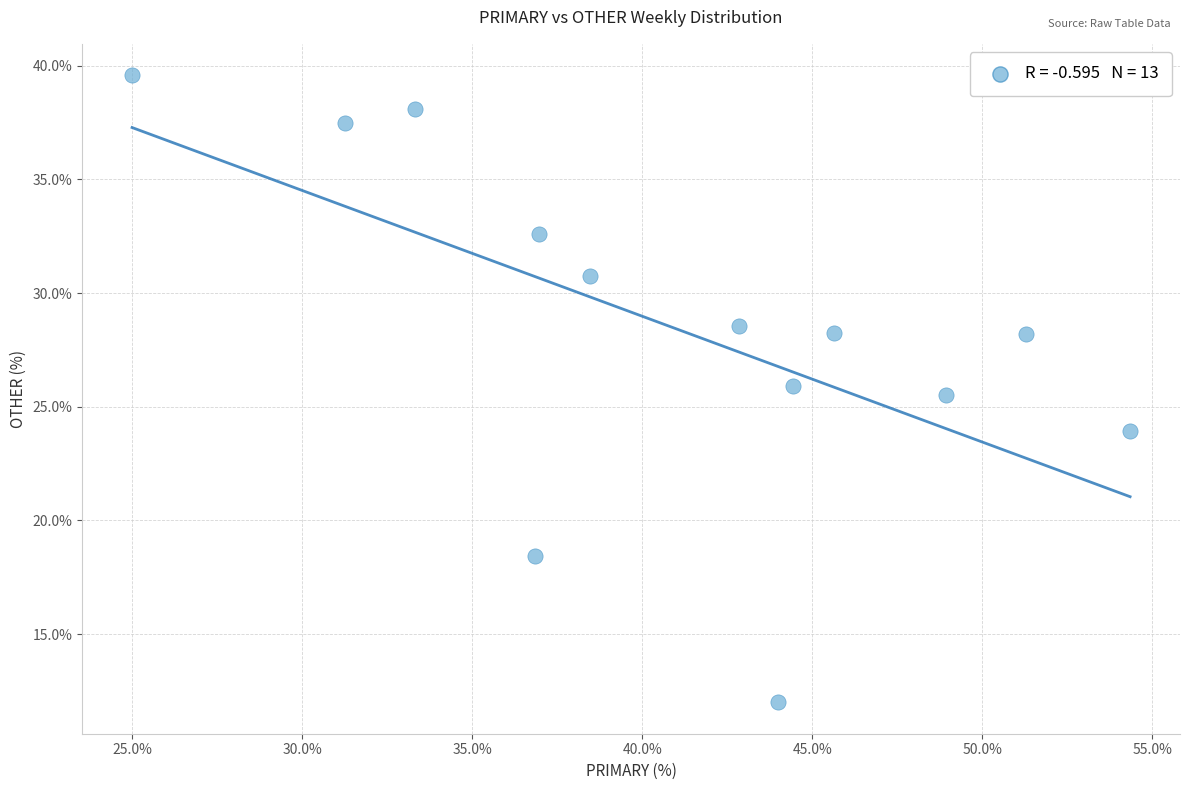

What Y value in the scatter plot is closest to 25?

25.5